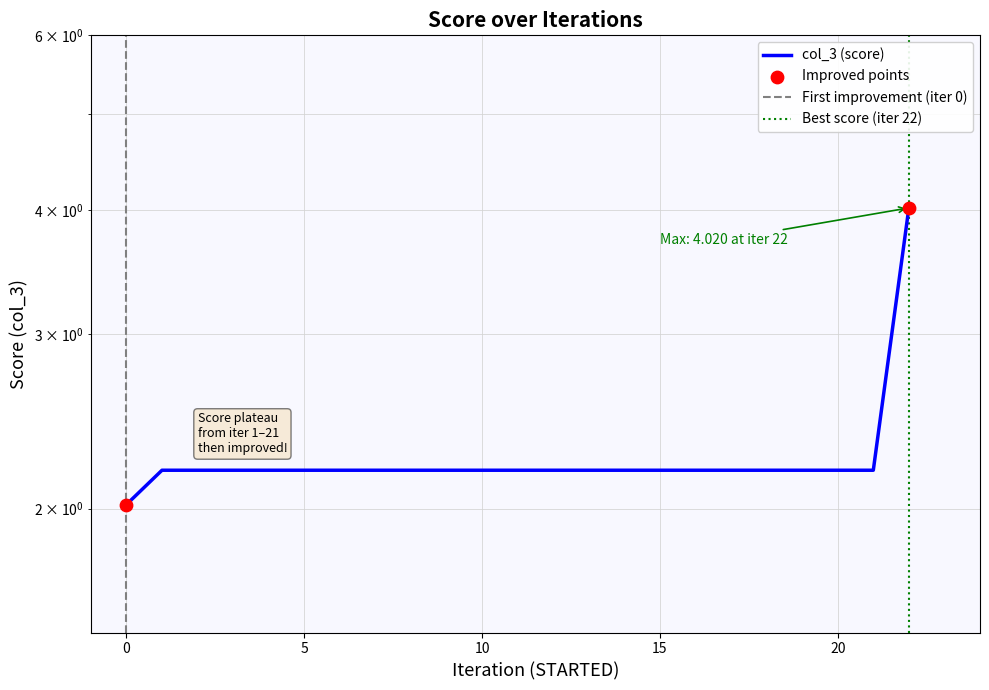

What is the ratio of the value at 3 to the value at 22?

0.5